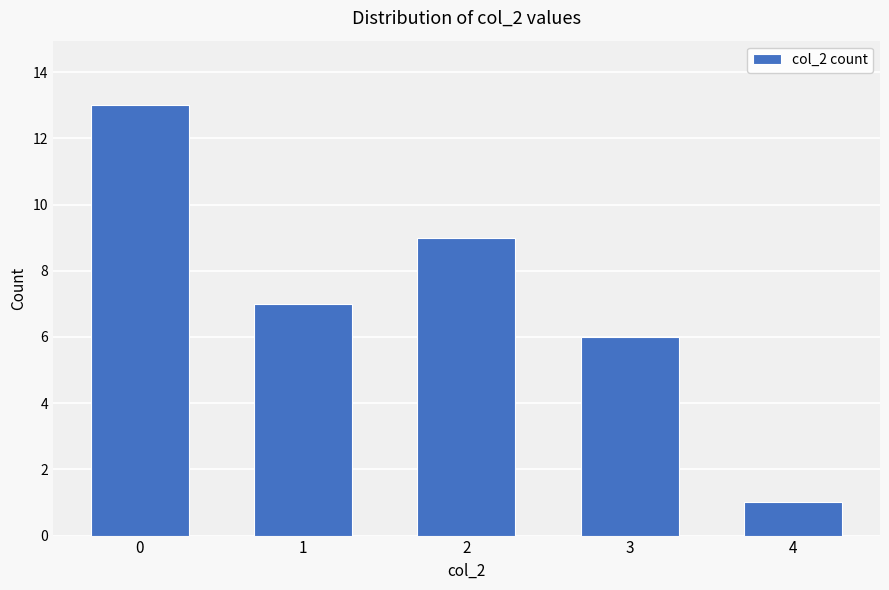

Are the bars grouped side by side (vs. stacked)?

No